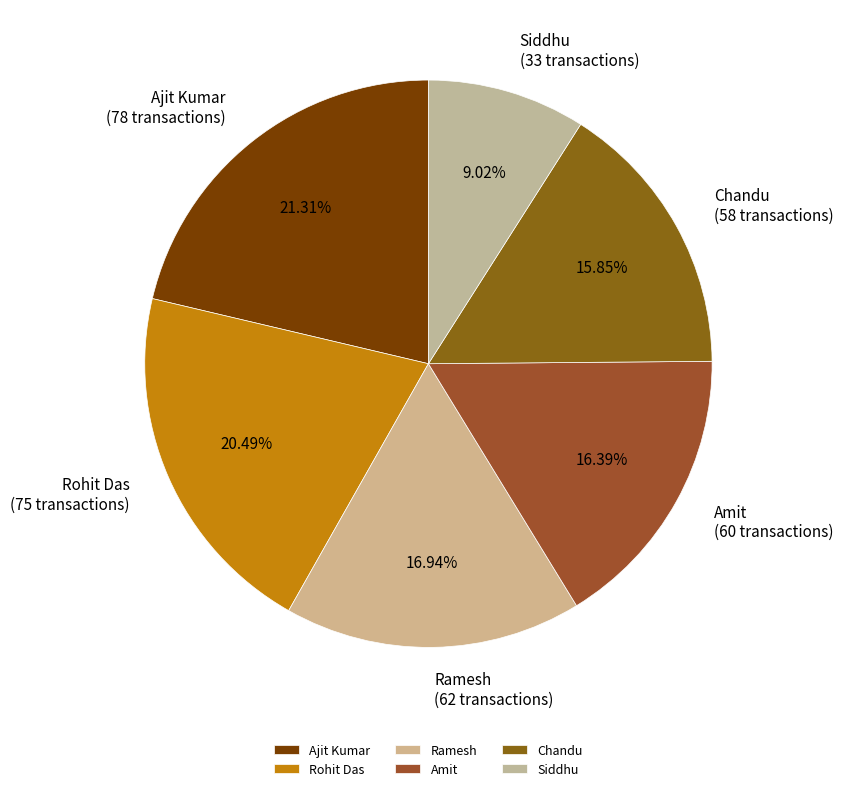

Is the sum of Amit and Chandu greater than half?

No